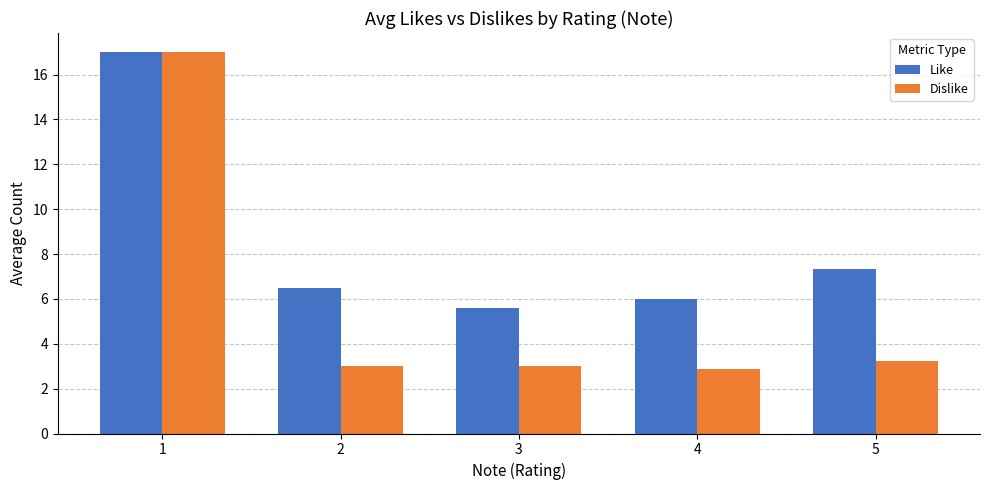

Is it true that Like equals 3.8 at 1?

False